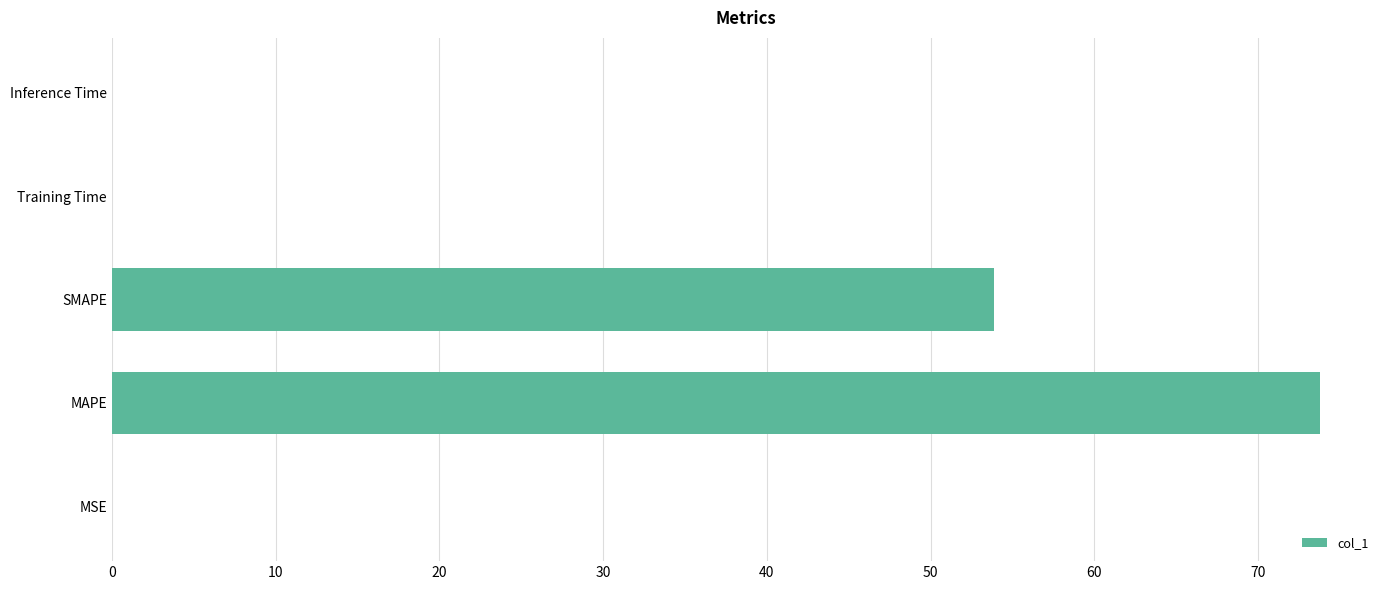

The chart shows a value of 48.0 at MAPE. True or false?

False